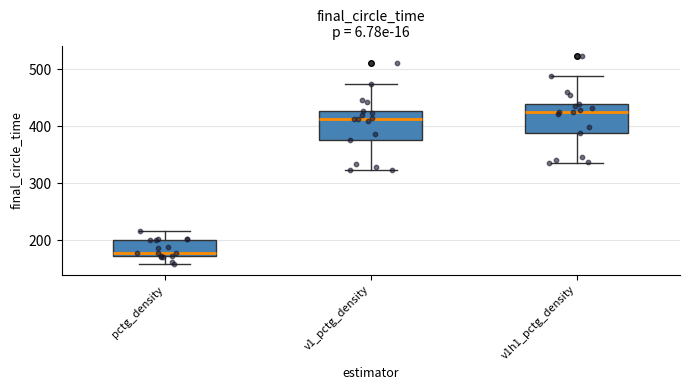

Which box has the lowest median line?

pctg_density